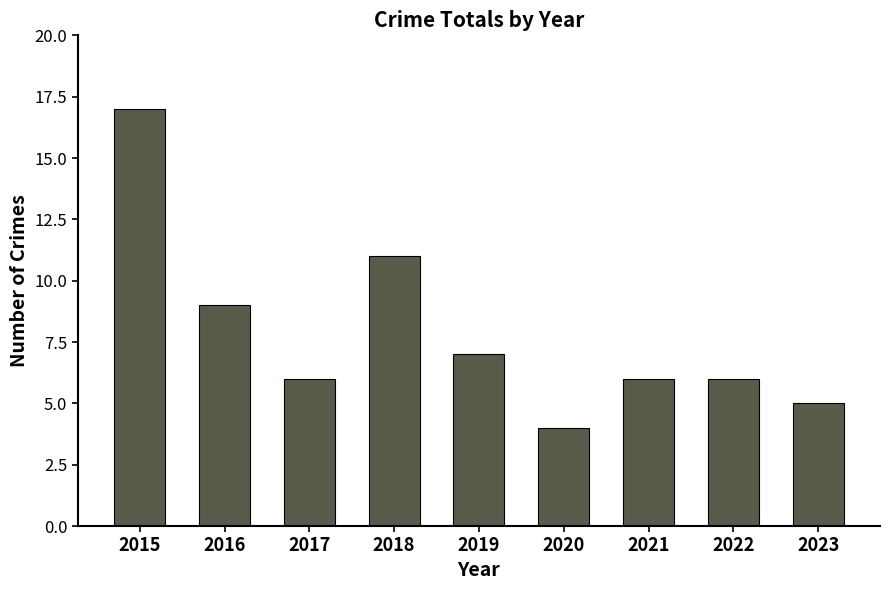

Reading right to left, extract all data points from this chart.

5	6	6	4	7	11	6	9	17